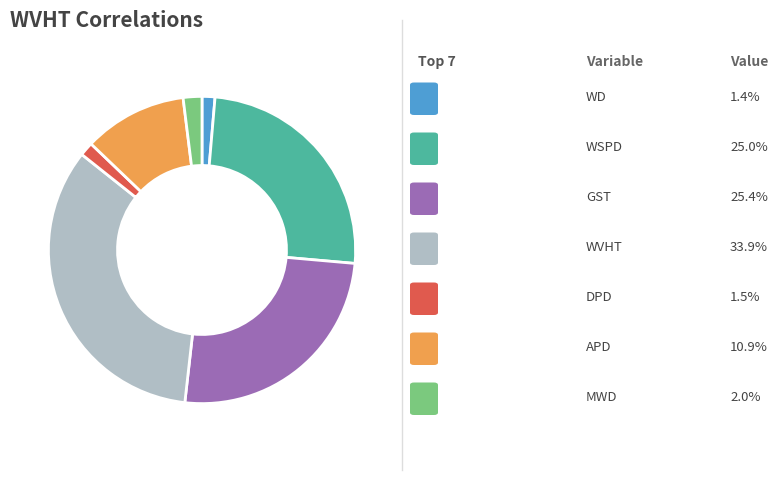

How many slices are in this pie chart?

7